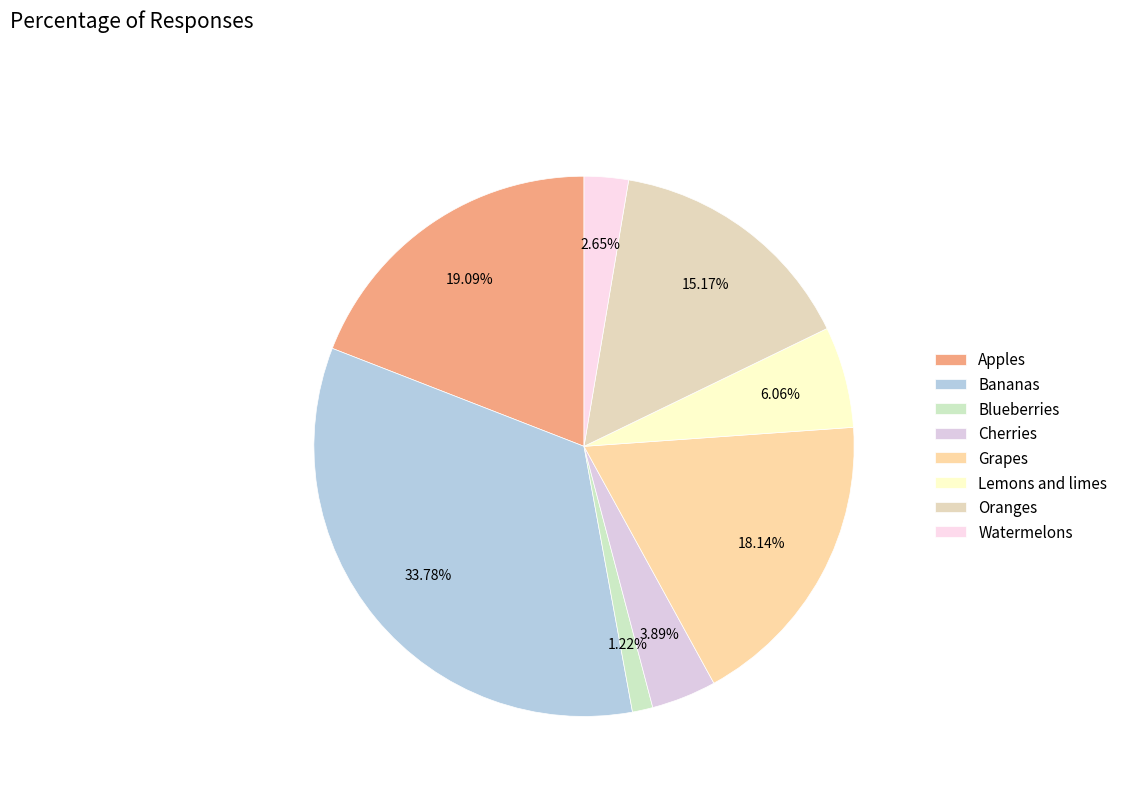

Is it true that Watermelons is 3% of the pie?

True